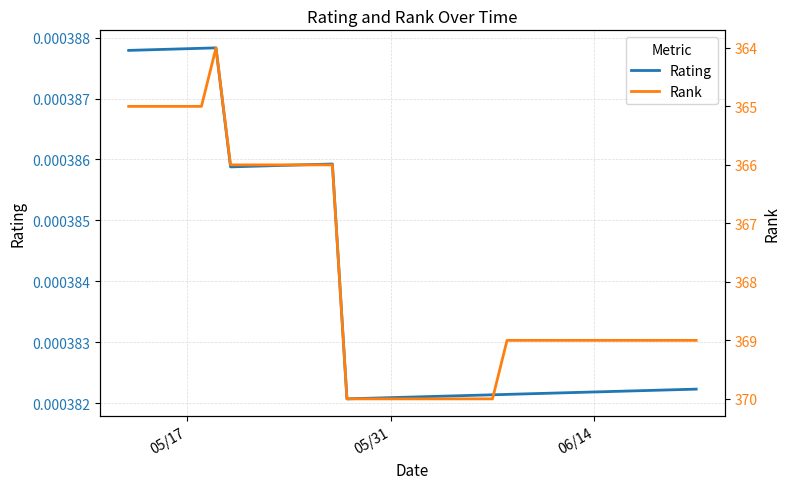

How many values in the Rank series are below 369?

15